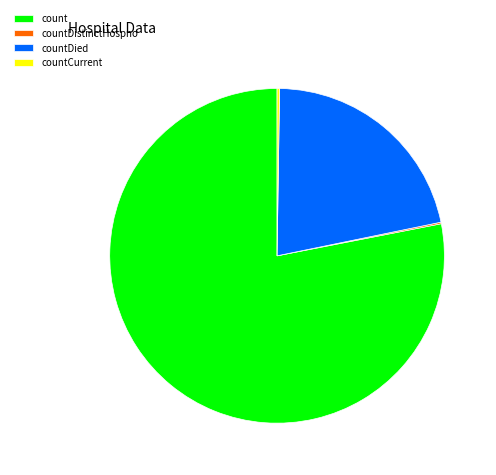

What is the majority slice?

count